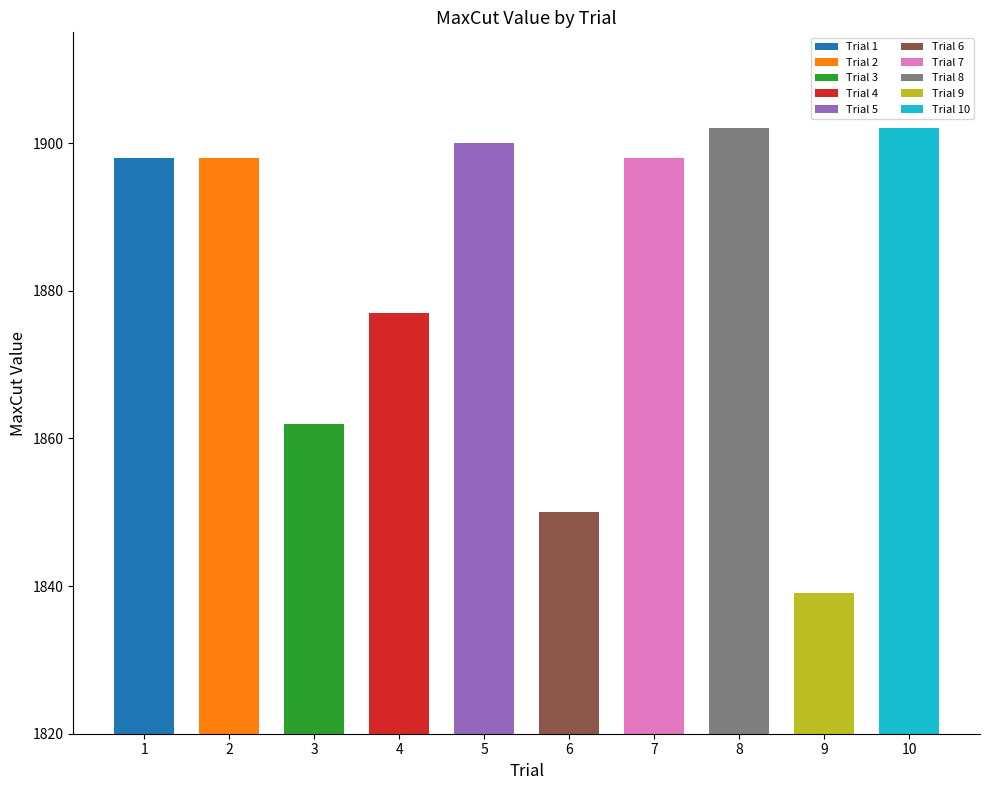

Where does the data first go above 1898?

5